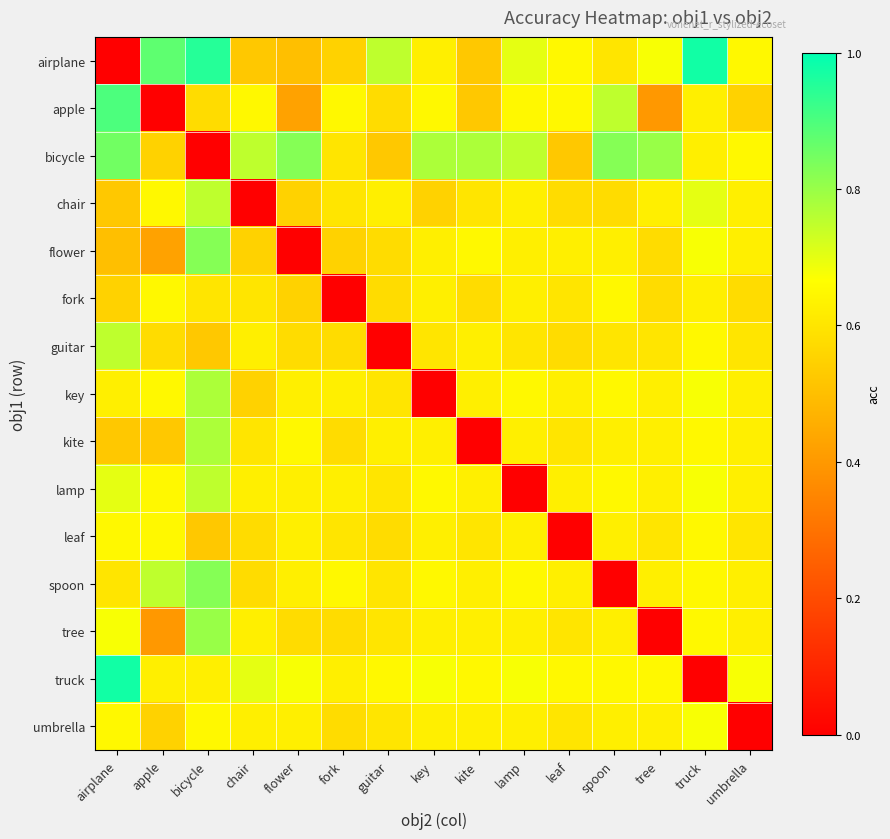

Which series has the largest total across all categories?

bicycle